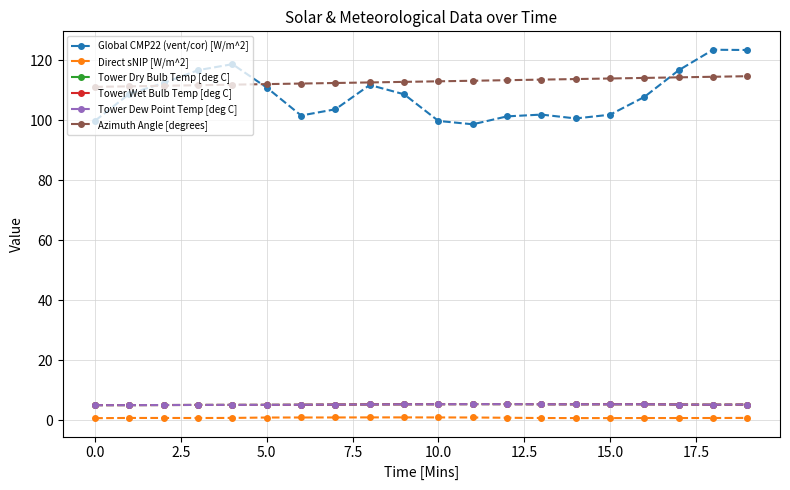

Does the chart have visible grid lines?

Yes